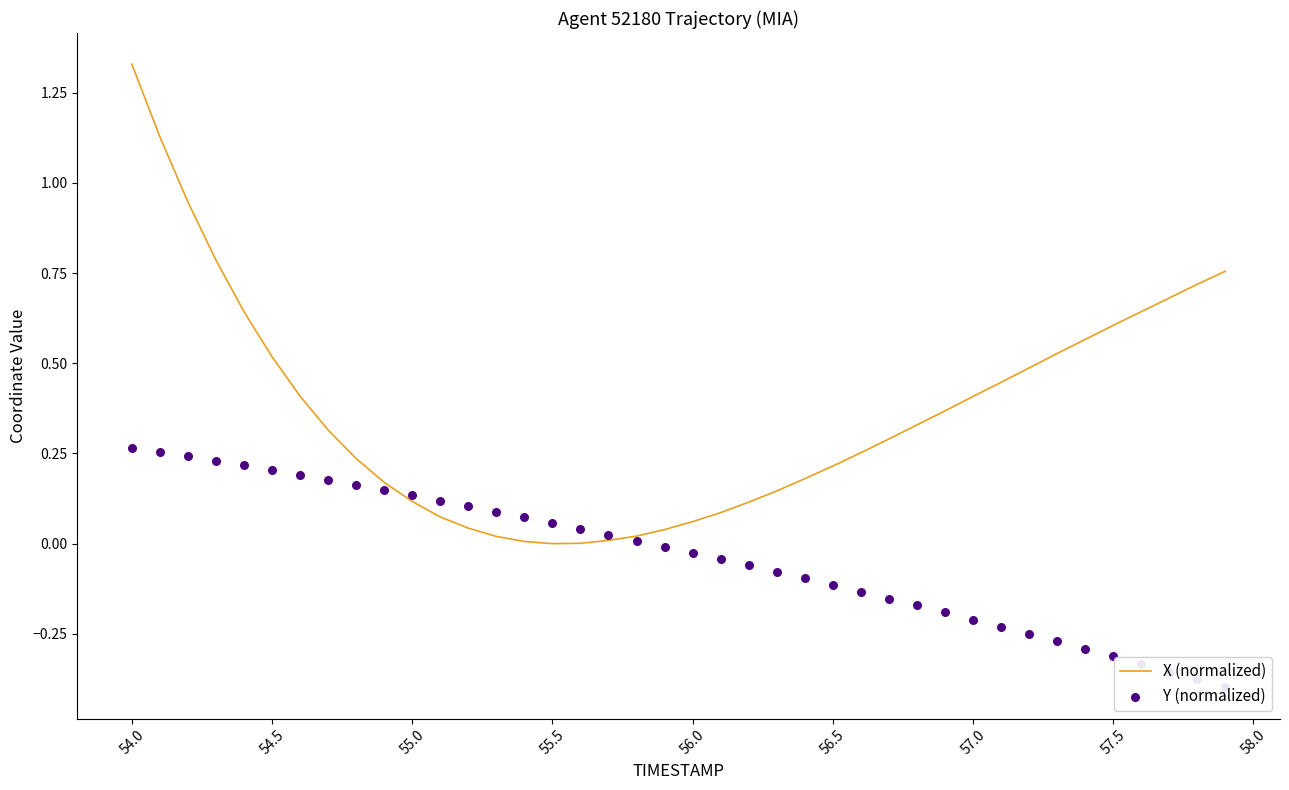

Which series contains the lowest Y value?

Y (normalized)